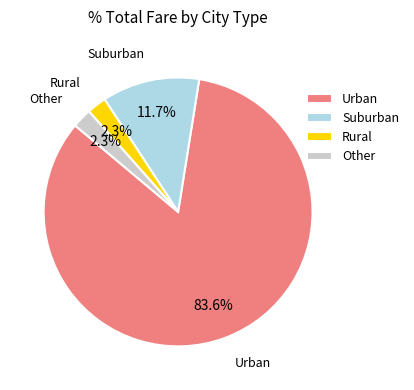

Does any single category account for the majority?

Yes